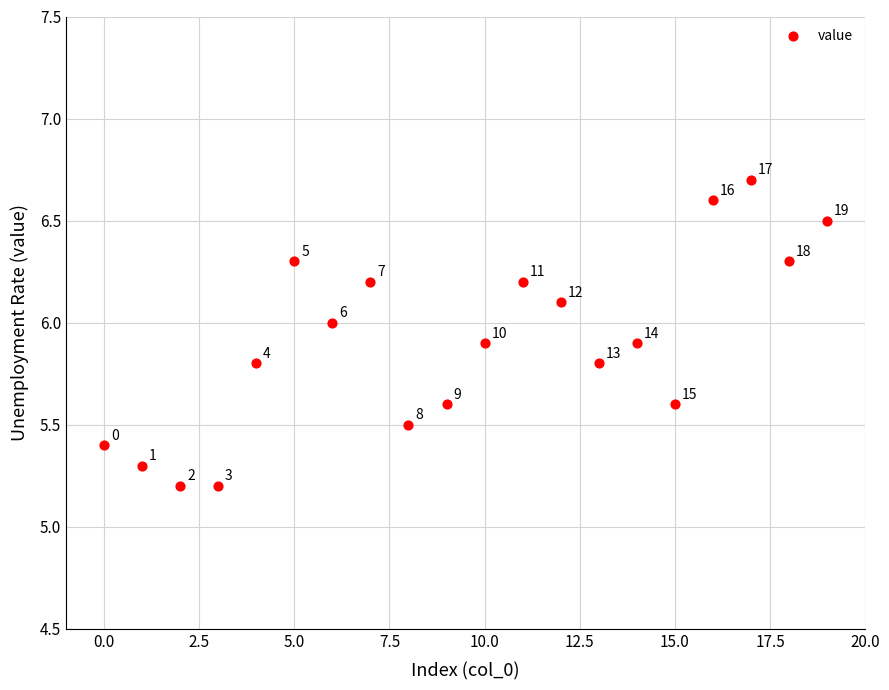

What is the range of Y values (max minus min)?

1.5